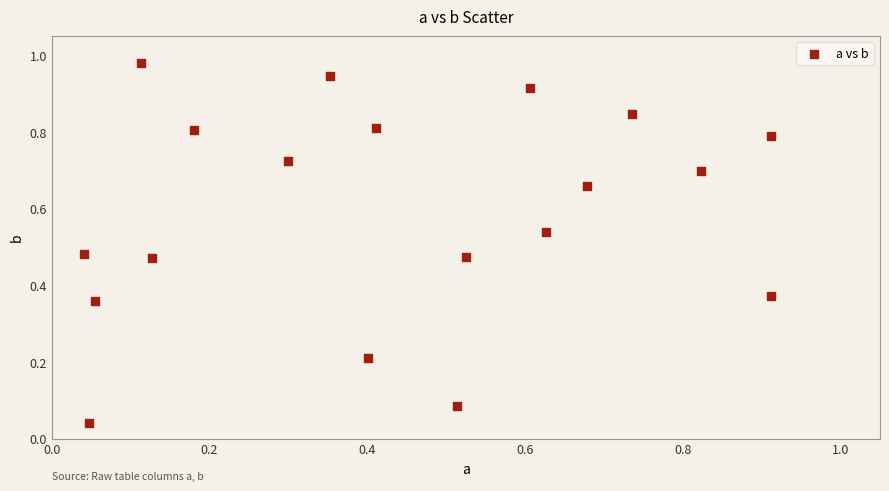

Count the number of points in this scatter plot.

19